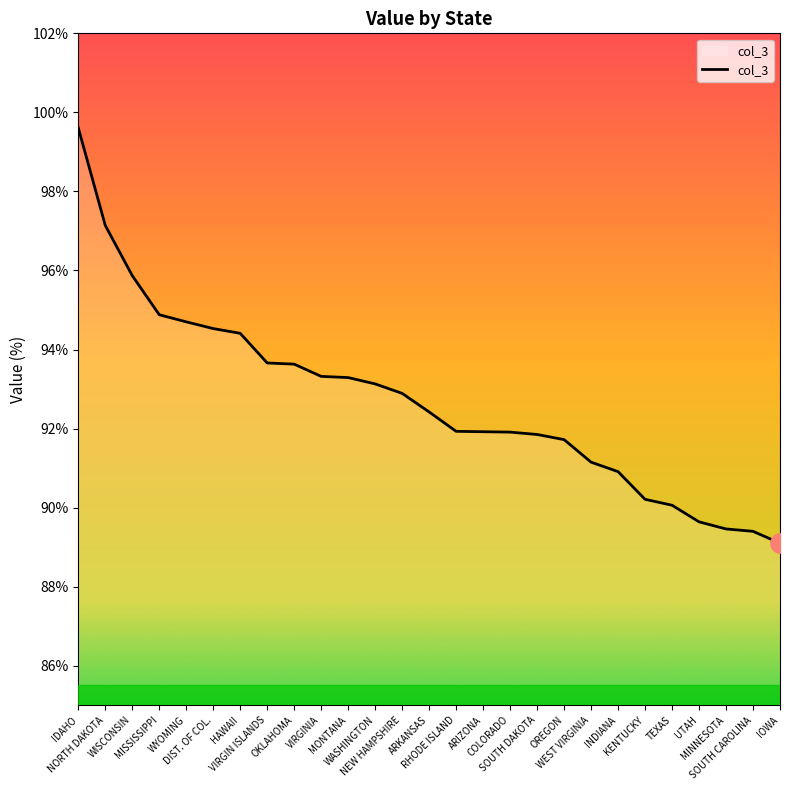

What is the difference between the maximum and minimum values?

10.5